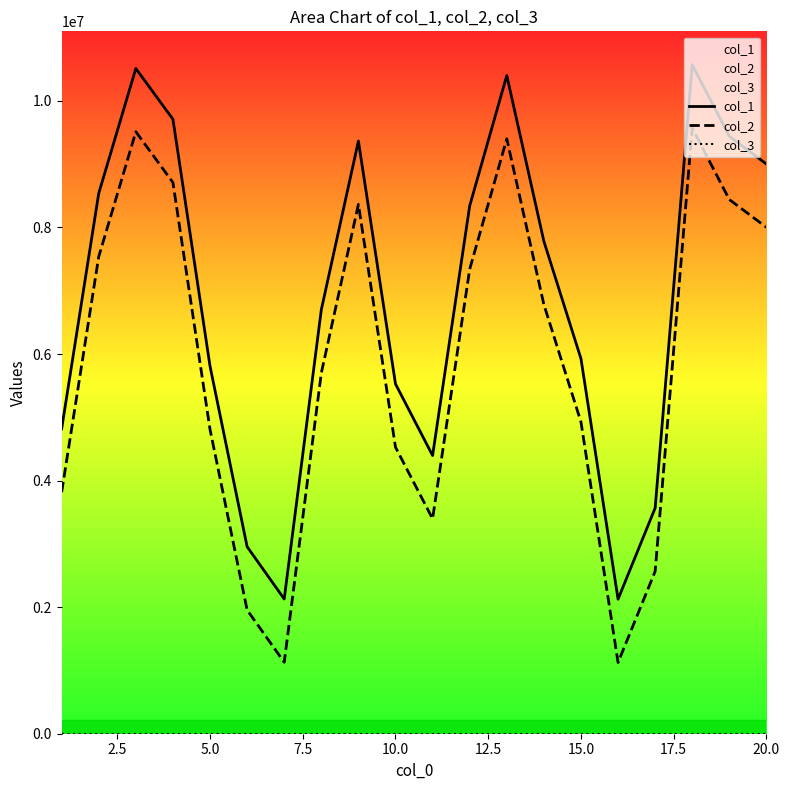

Which series has the largest total across all categories?

col_1